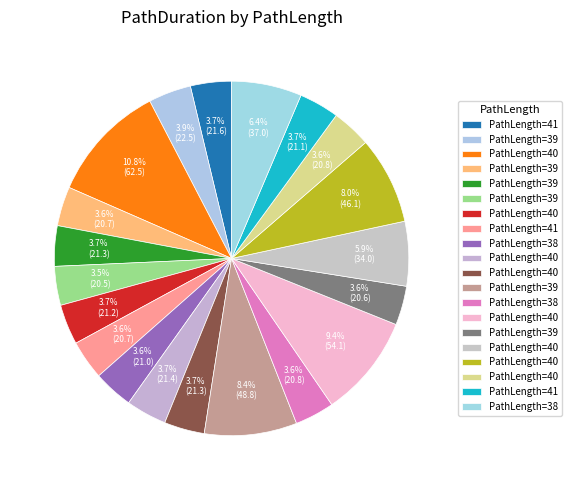

Which category has the biggest portion of the pie?

40